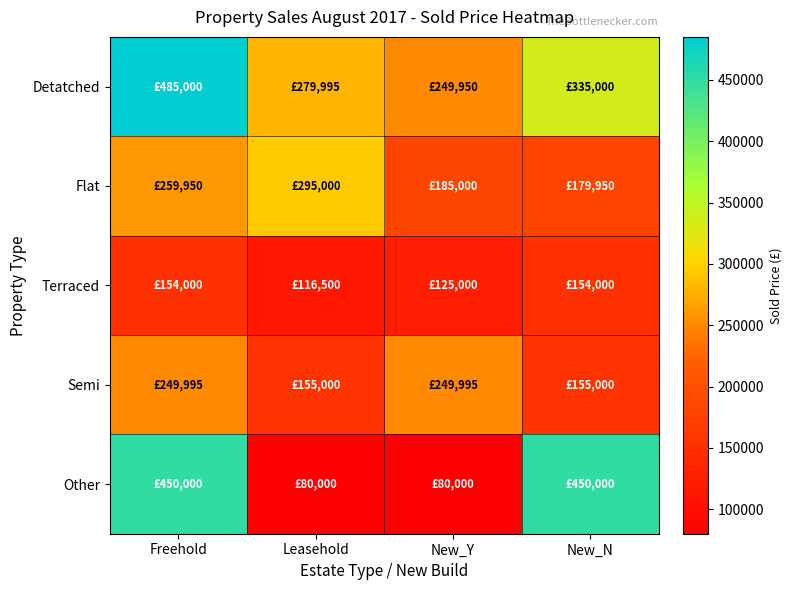

What is the greatest value displayed?

485000